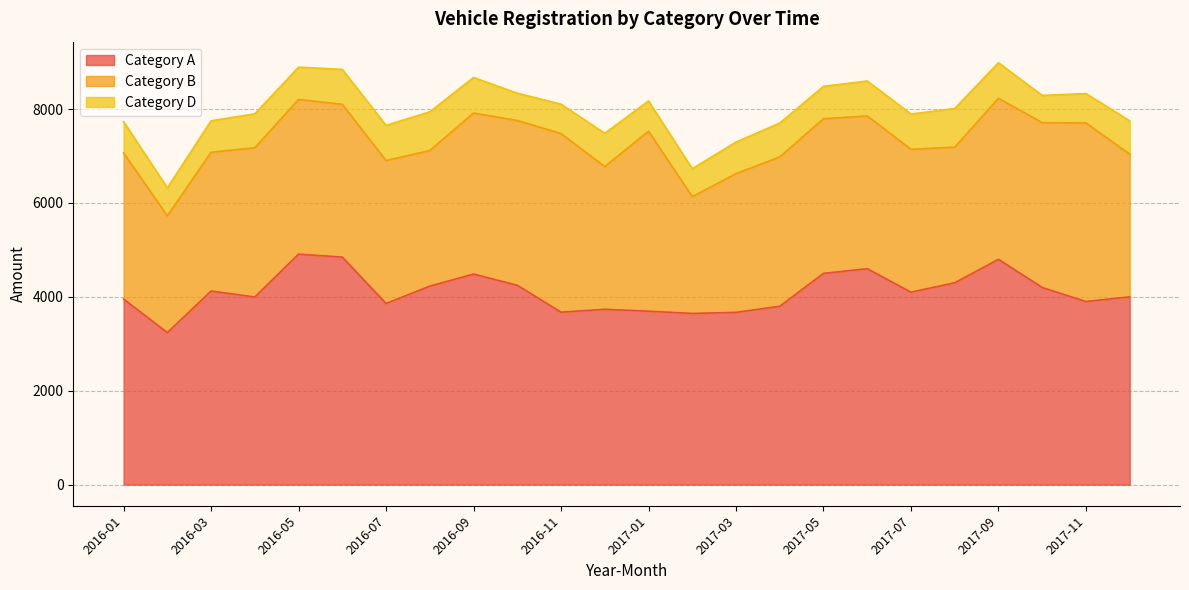

How many data points in Category A are above 4100?

11